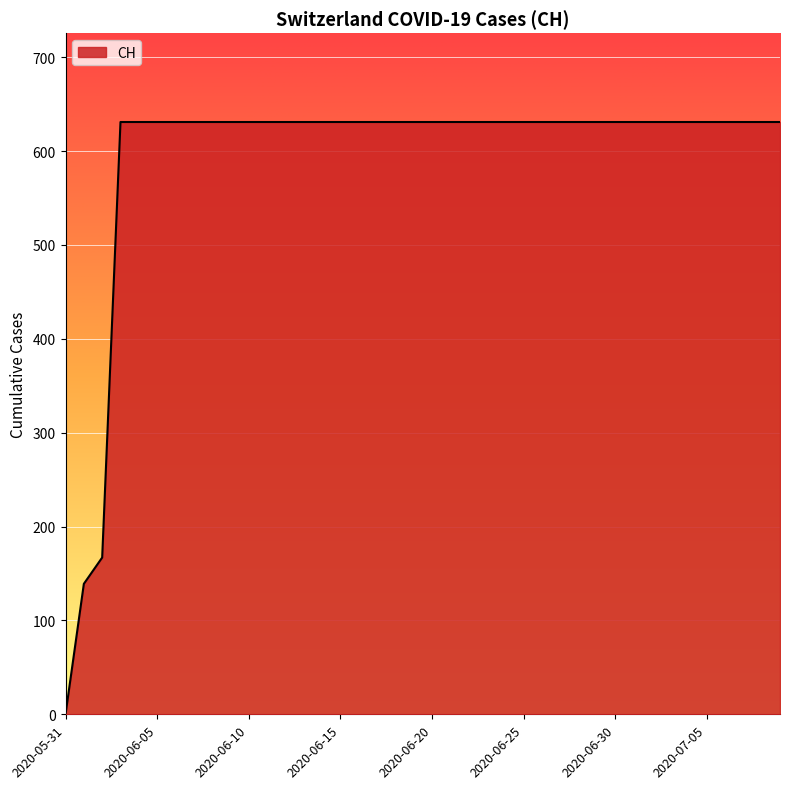

How many values are below 631?

3